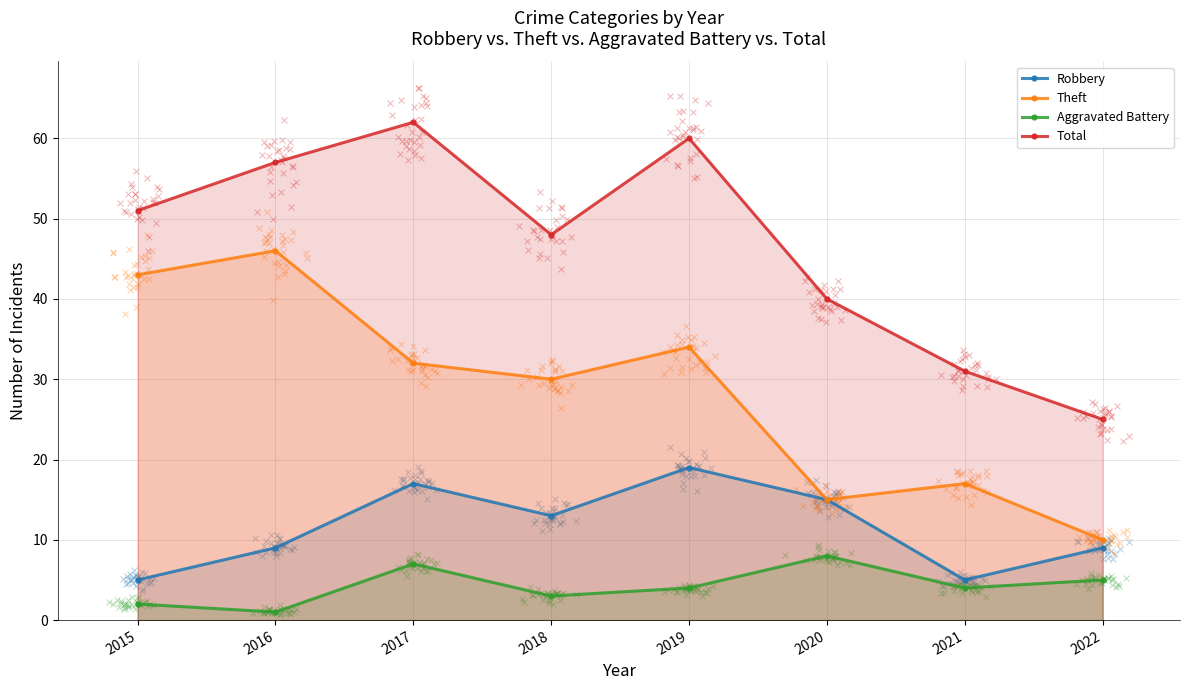

Which series has the largest Y range (max minus min)?

Total